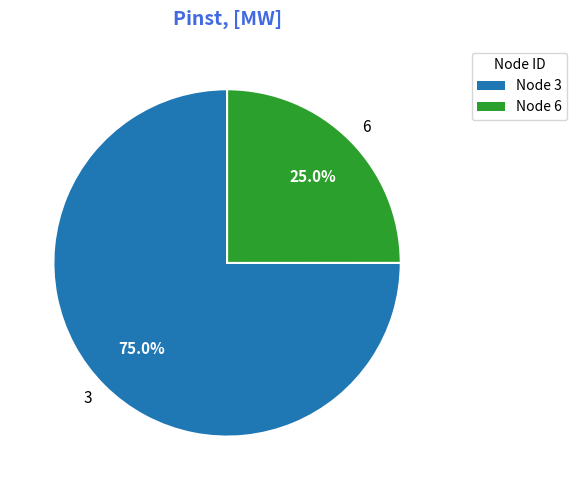

What is the smallest slice in the pie chart?

Node 6